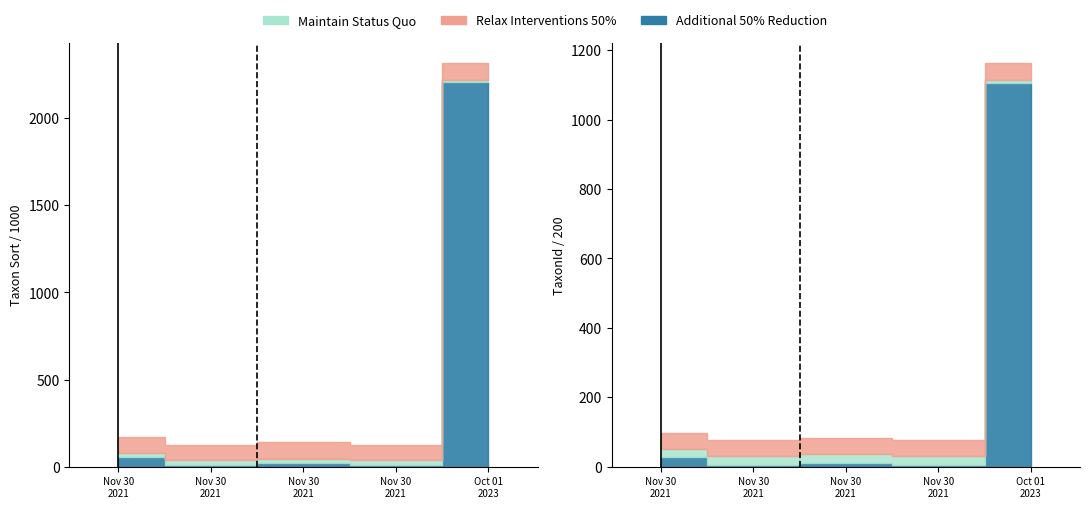

How many groups of bars are there?

5